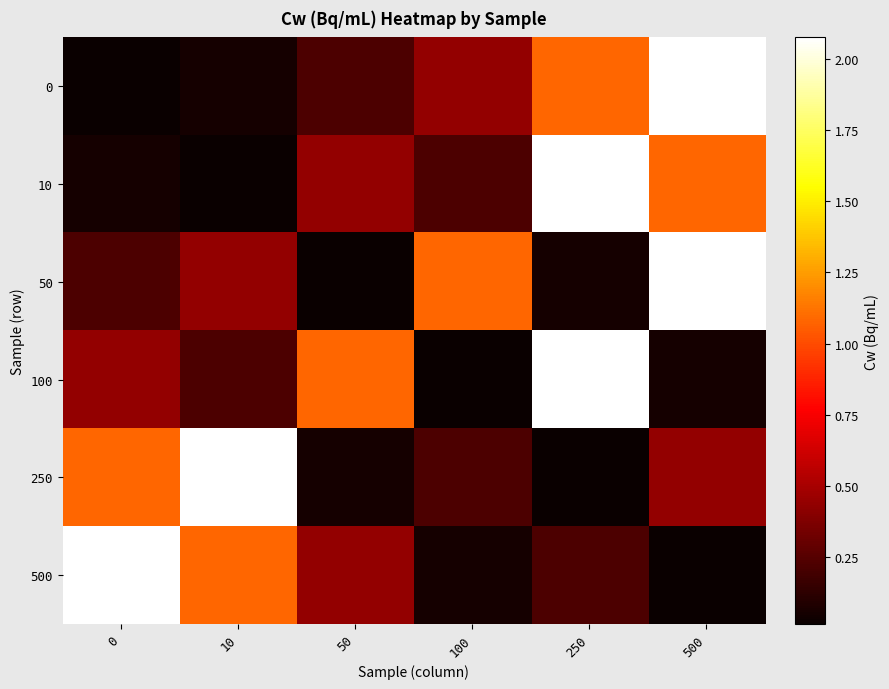

Reading left to right, list all the values displayed in this chart.

0: 0=0.0	10=0.1	50=0.2	100=0.4	250=1.1	500=2.1
10: 0=0.1	10=0.0	50=0.4	100=0.2	250=2.1	500=1.1
50: 0=0.2	10=0.4	50=0.0	100=1.1	250=0.1	500=2.1
100: 0=0.4	10=0.2	50=1.1	100=0.0	250=2.1	500=0.1
250: 0=1.1	10=2.1	50=0.1	100=0.2	250=0.0	500=0.4
500: 0=2.1	10=1.1	50=0.4	100=0.1	250=0.2	500=0.0